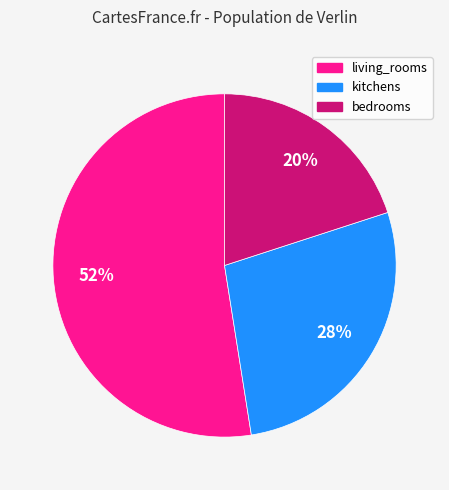

To the nearest percent, what is the difference between the largest and smallest slice percentages?

32%